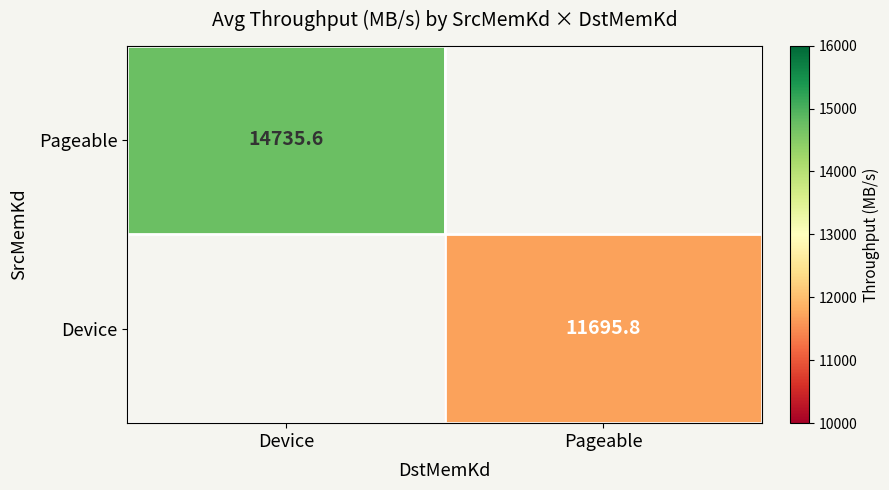

What is the smallest value displayed?

11695.8